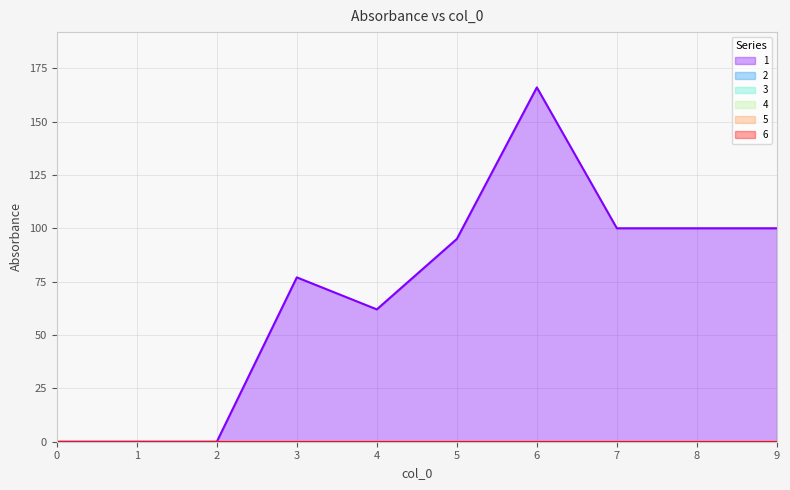

True or false: 4 and 5 intersect in this chart.

False